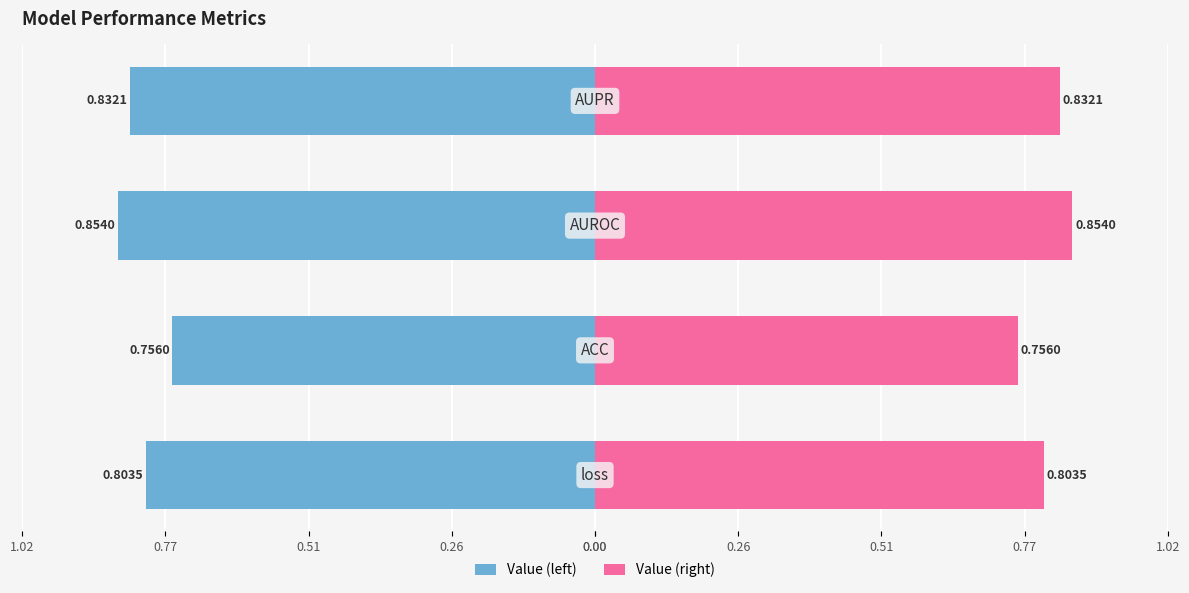

What is the difference between the maximum and minimum values in the Value (right) series?

0.1